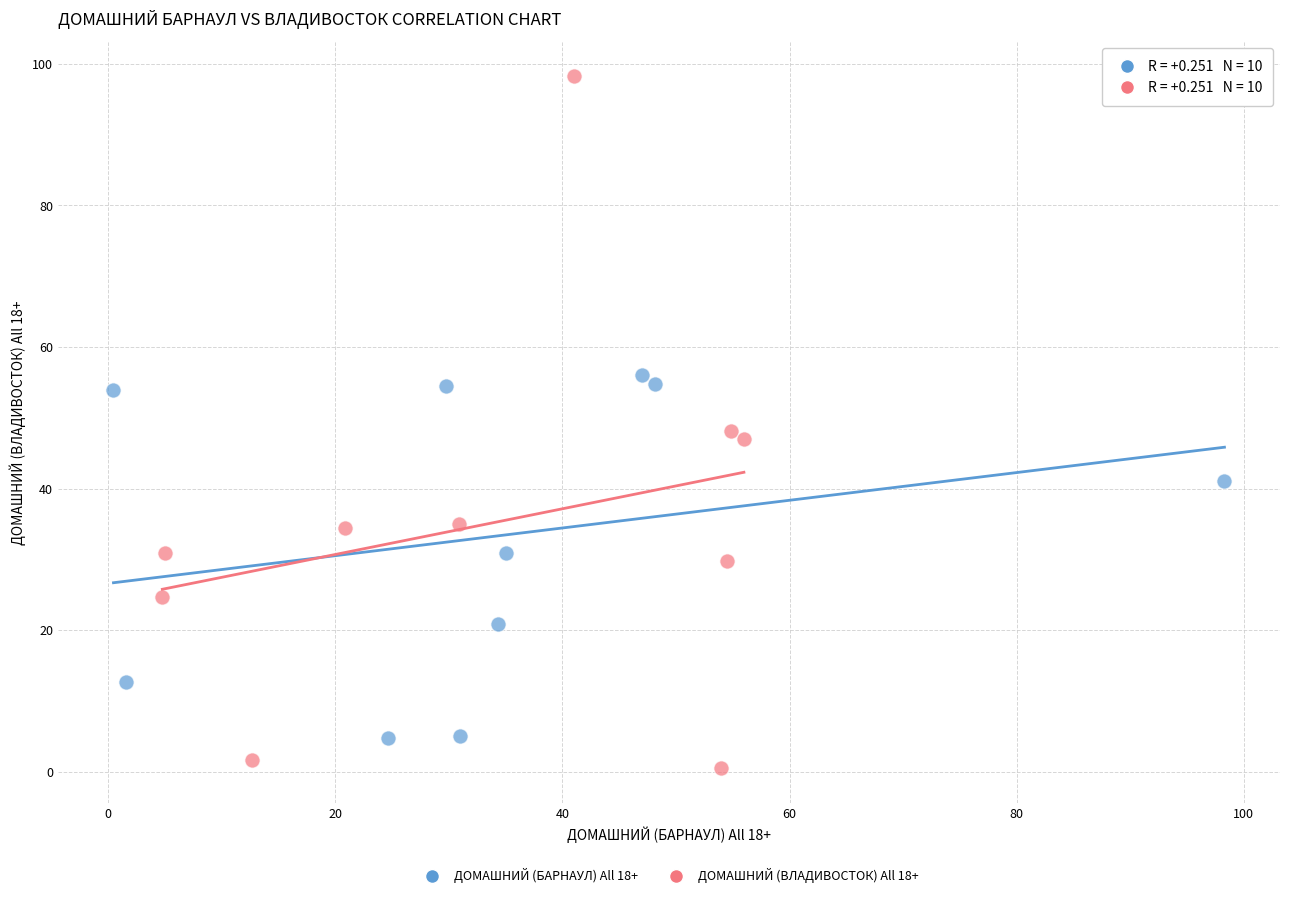

Which series contains the lowest Y value?

ДОМАШНИЙ (ВЛАДИВОСТОК) All 18+